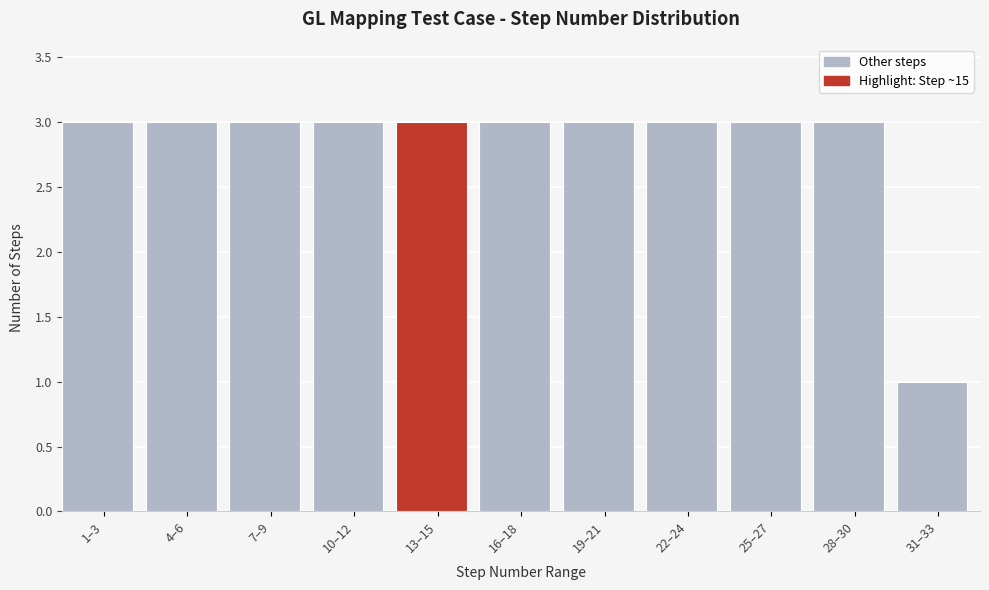

Reading left to right, what are all the values shown in this chart?

3	3	3	3	3	3	3	3	3	3	1